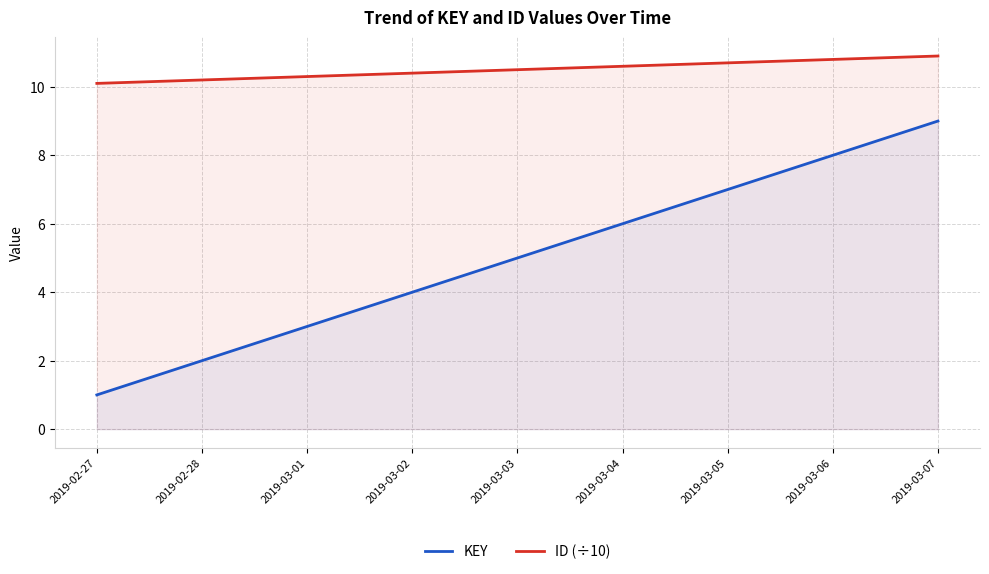

What is the label of the 5th point from the right?

2019-03-03